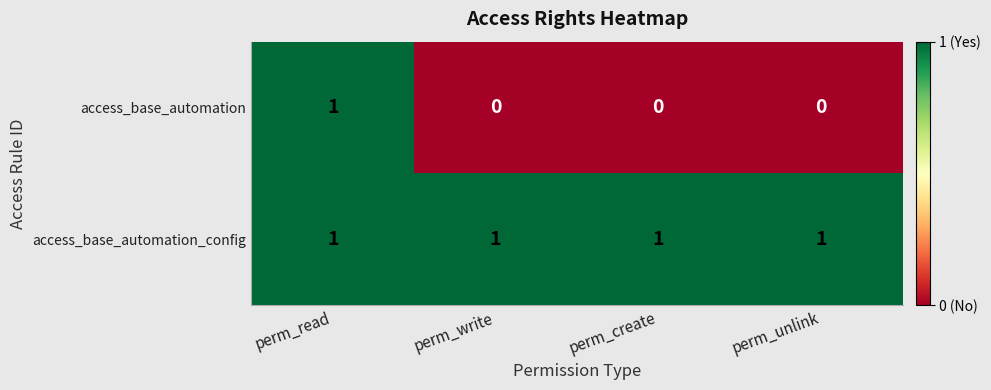

At how many categories does at least one series exceed 0?

4